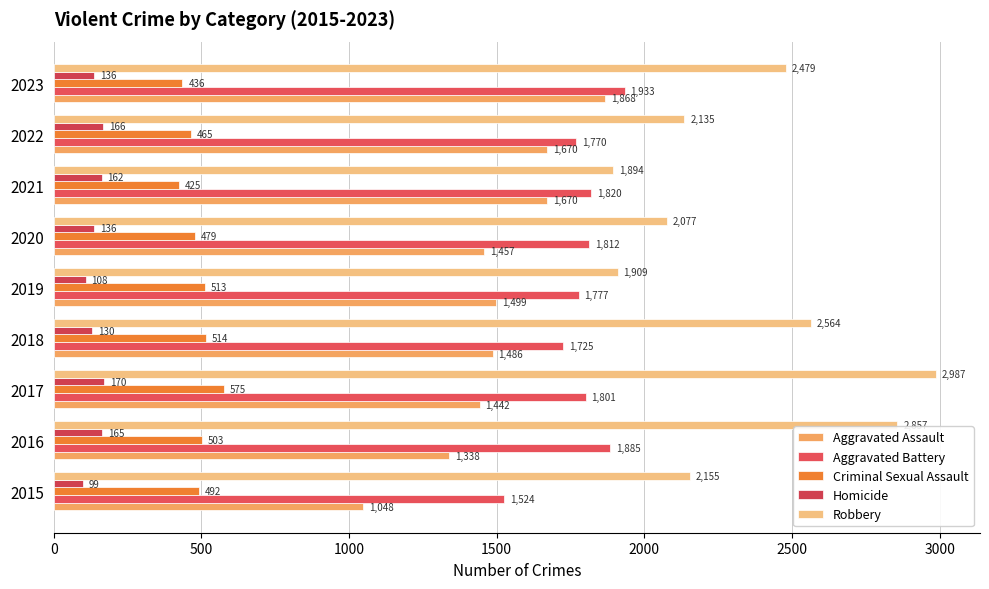

At which category does the chart reach its peak across all series?

2017